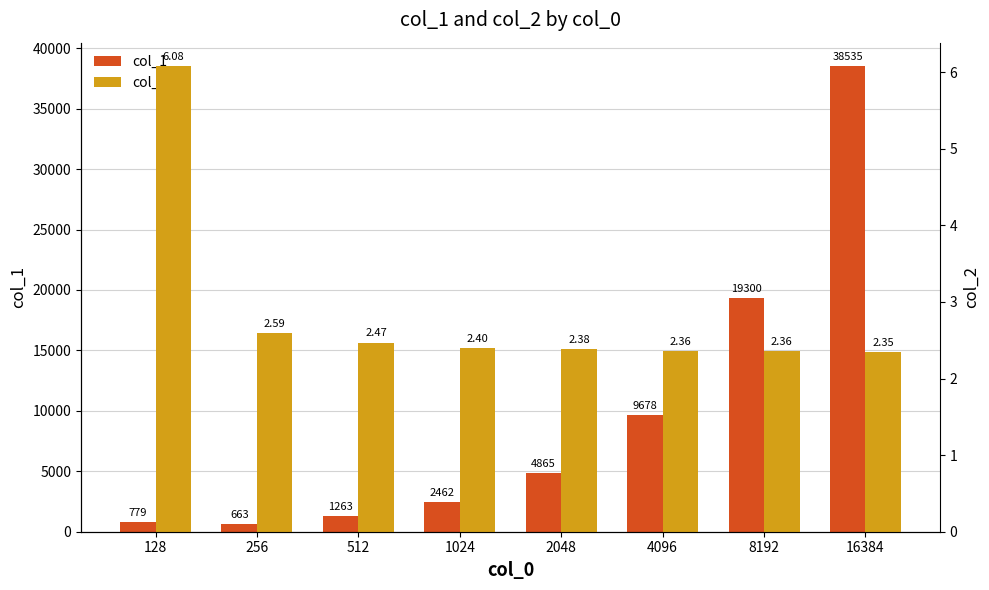

Count the number of data series in this chart.

2